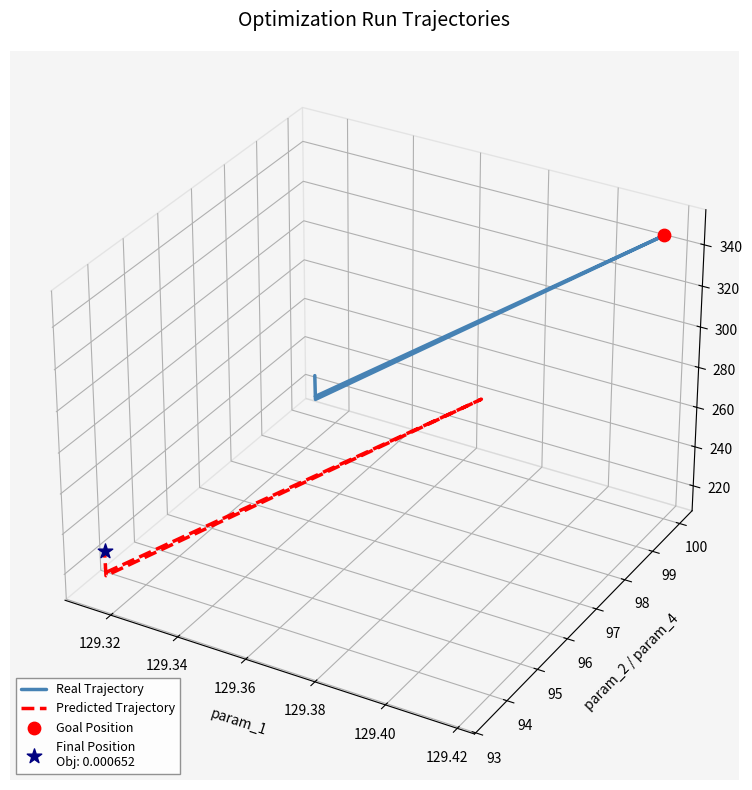

Which series contains the lowest Y value?

Predicted Trajectory